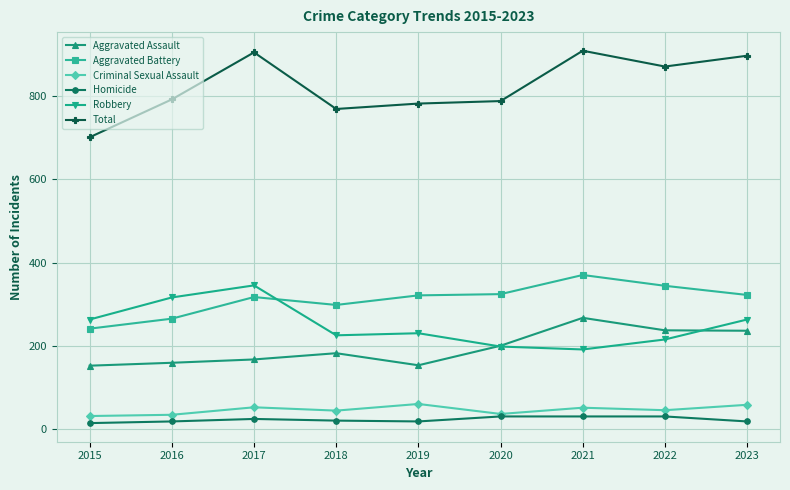

What is the value of the Robbery point at the 1st from the left?

263